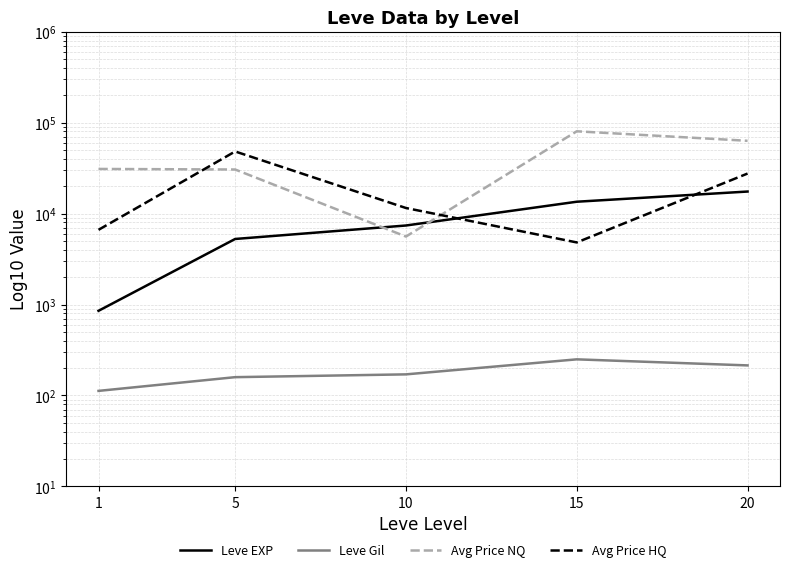

What is the spread (max minus min) of values at 10?

11354.1